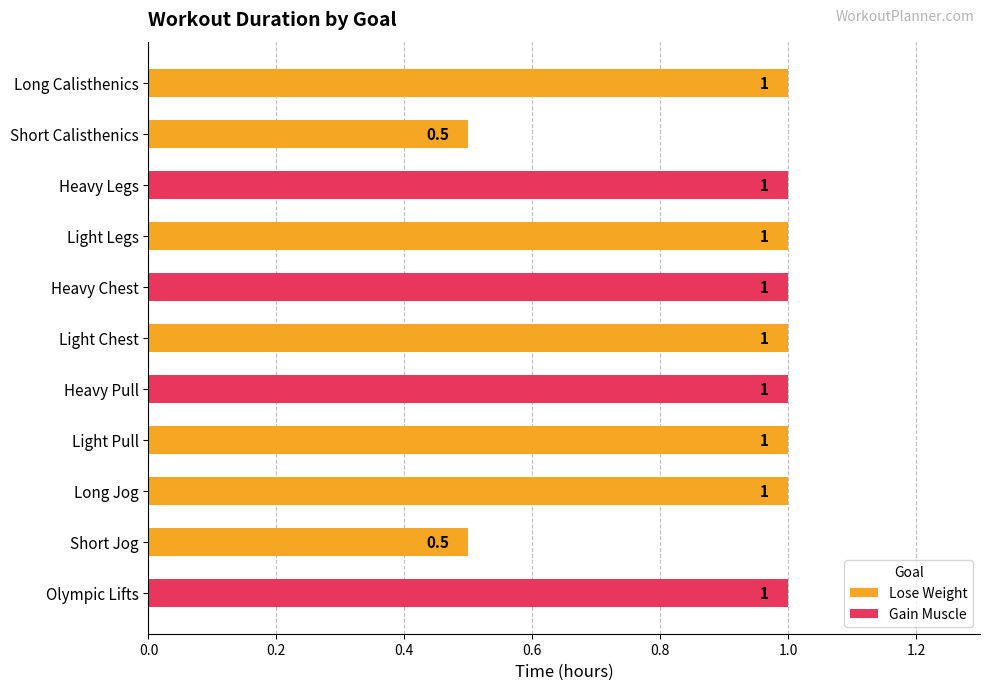

Reading left to right, what are all the values shown in this chart?

1.0	0.5	1.0	1.0	1.0	1.0	1.0	1.0	1.0	0.5	1.0